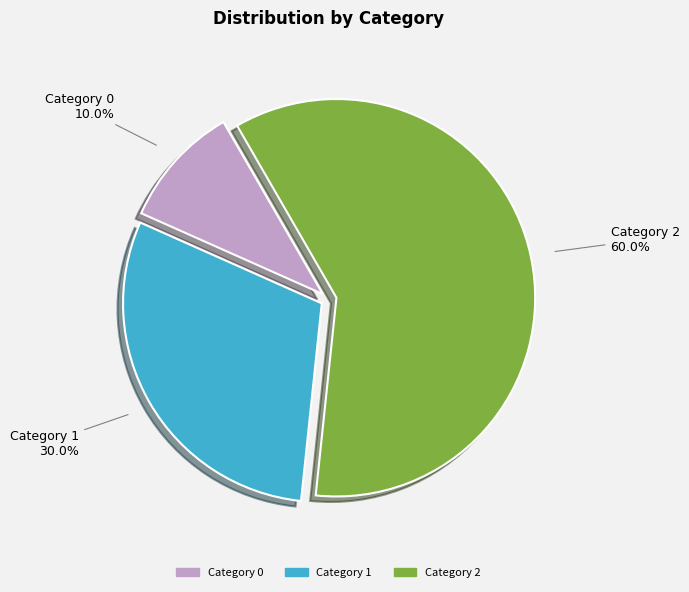

Which category accounts for the majority?

Category 2